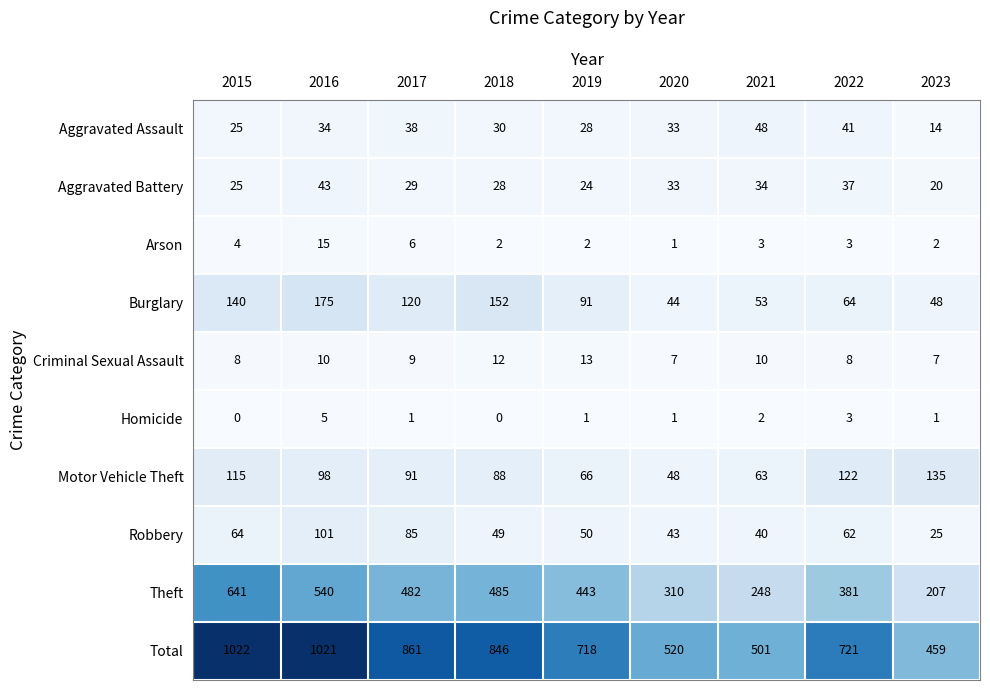

What is the difference between the maximum and minimum values in the Arson series?

14